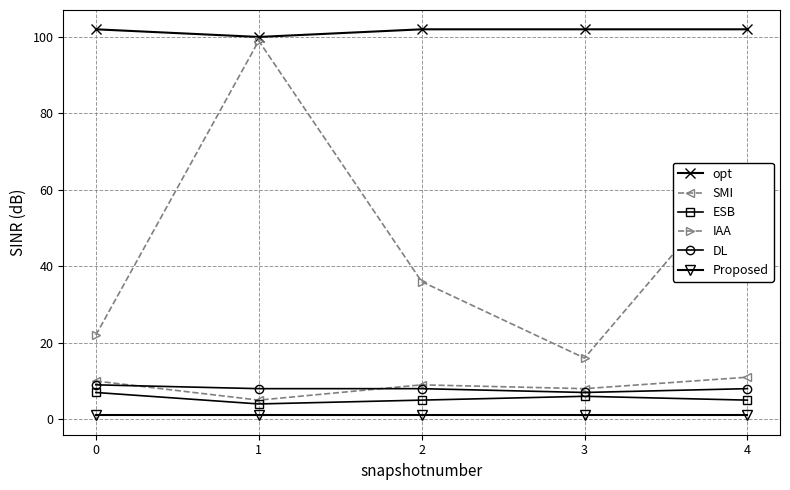

Reading left to right, what are all the values shown in this chart?

opt: 0=102	1=100	2=102	3=102	4=102
SMI: 0=10	1=5	2=9	3=8	4=11
ESB: 0=7	1=4	2=5	3=6	4=5
IAA: 0=22	1=99	2=36	3=16	4=66
DL: 0=9	1=8	2=8	3=7	4=8
Proposed: 0=1	1=1	2=1	3=1	4=1